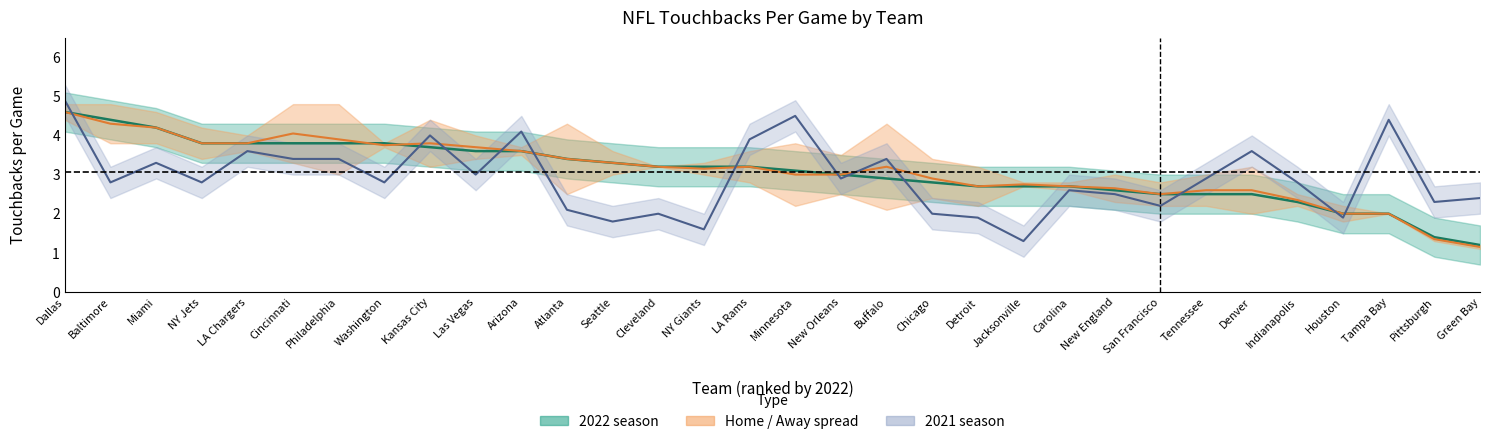

Reading left to right, extract all data points from this chart.

2022 center: 4.6	4.4	4.2	3.8	3.8	3.8	3.8	3.8	3.7	3.6	3.6	3.4	3.3	3.2	3.2	3.2	3.1	3.0	2.9	2.8	2.7	2.7	2.7	2.6	2.5	2.5	2.5	2.3	2.0	2.0	1.4	1.2
Home/Away center: 4.6	4.3	4.2	3.8	3.8	4.0	3.9	3.8	3.8	3.7	3.6	3.4	3.3	3.2	3.1	3.2	3.0	3.0	3.2	2.9	2.7	2.8	2.7	2.6	2.5	2.6	2.6	2.4	2.0	2.0	1.4	1.1
2021 center: 4.9	2.8	3.3	2.8	3.6	3.4	3.4	2.8	4.0	3.0	4.1	2.1	1.8	2.0	1.6	3.9	4.5	2.9	3.4	2.0	1.9	1.3	2.6	2.5	2.2	2.9	3.6	2.8	1.9	4.4	2.3	2.4